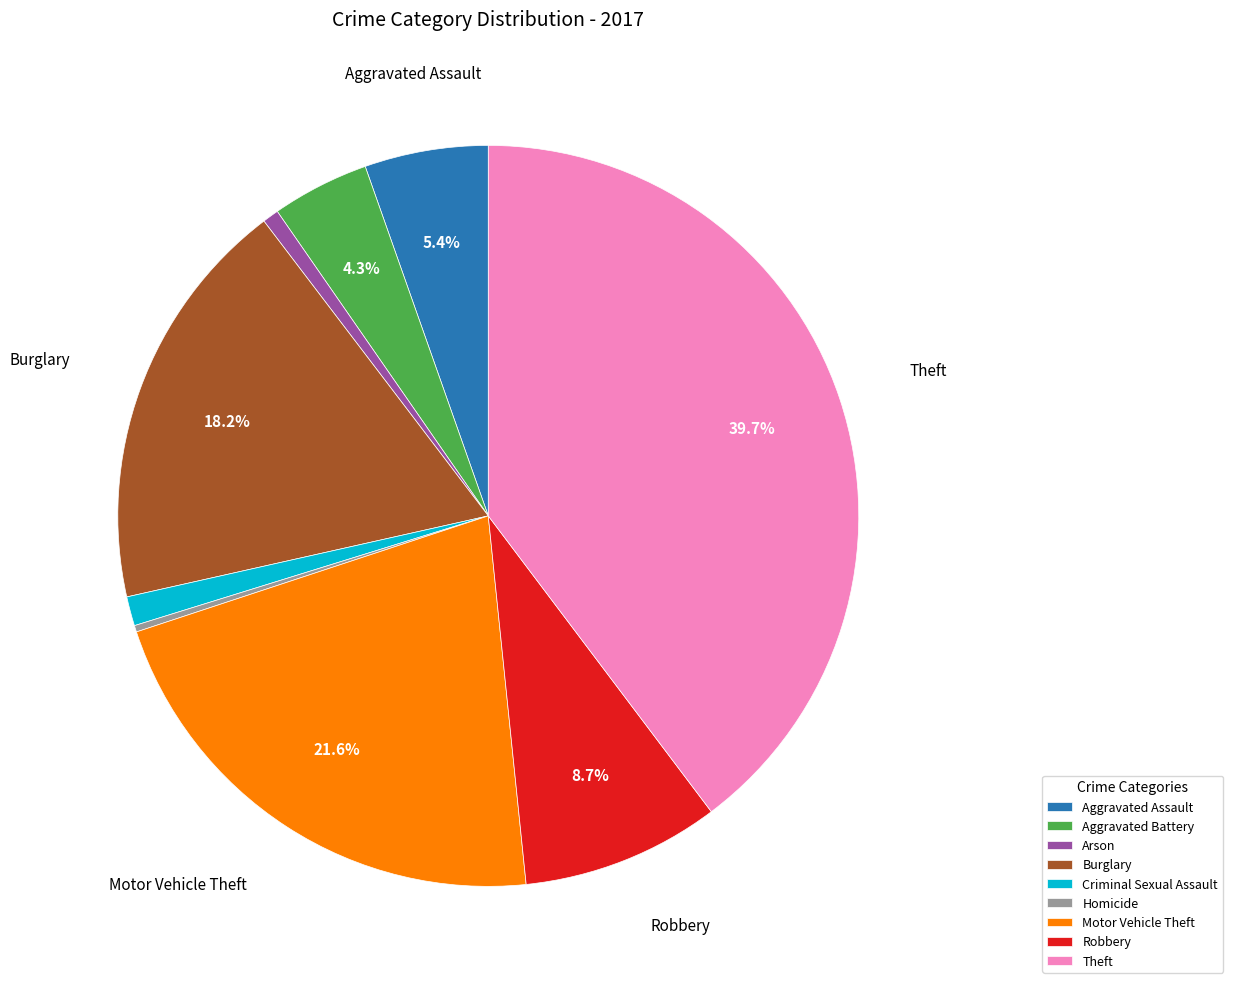

Count the number of slices in the pie.

9